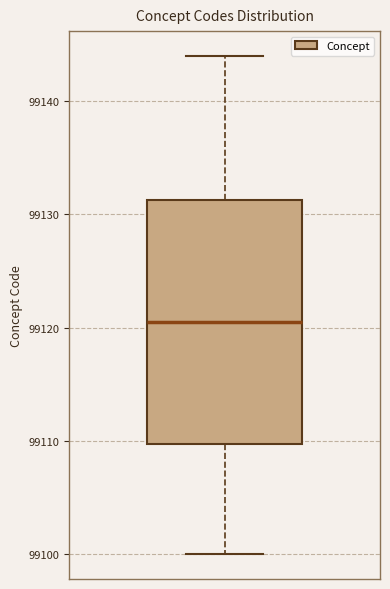

Read this box plot against the y-axis: the position of the median line, the range covered by the box, and the ends of both whiskers. The values are not printed on the chart, so give them approximately, as read against the axis.

median 99121, box 99110 to 99131, whiskers 99100 to 99144